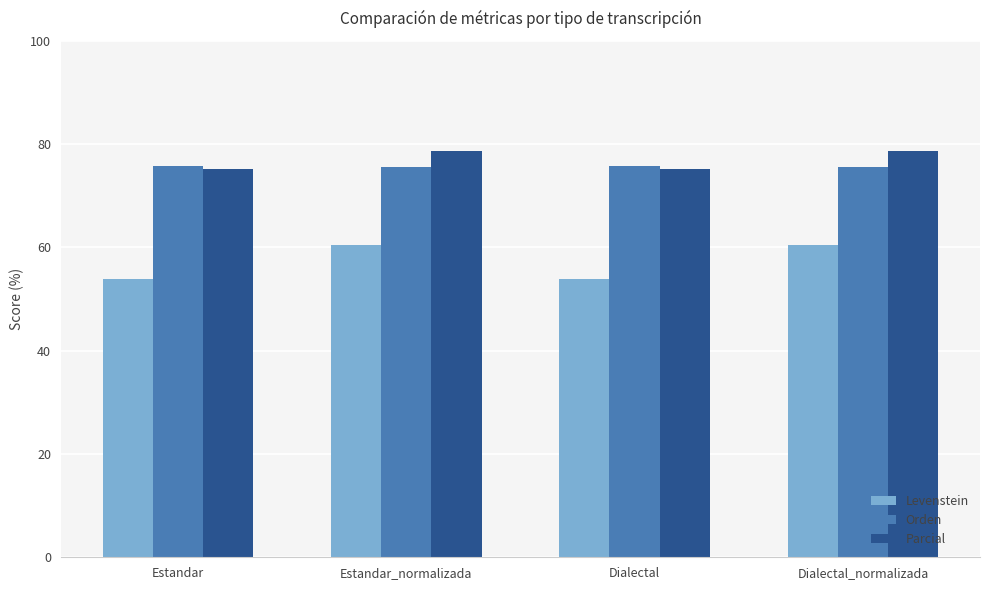

Count the number of categories in the chart.

4